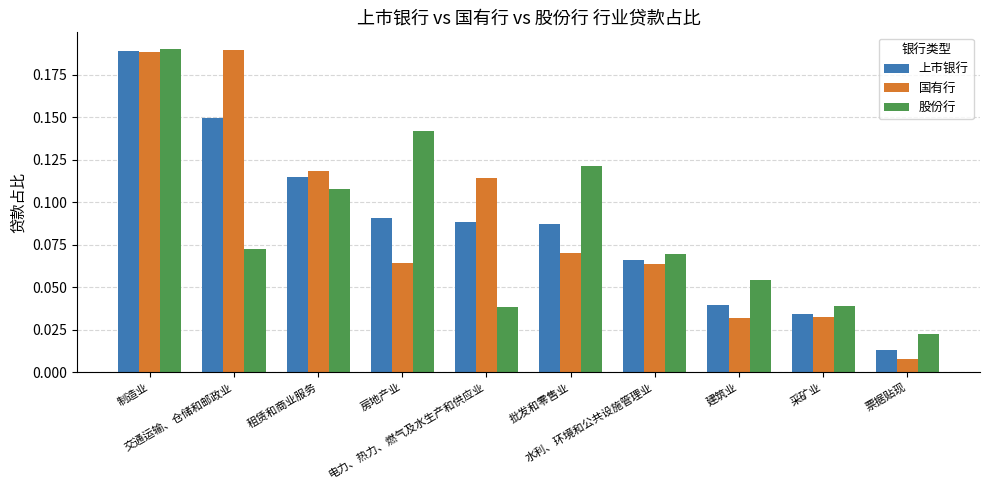

Count the 股份行 values in the range 0 to 1.

10